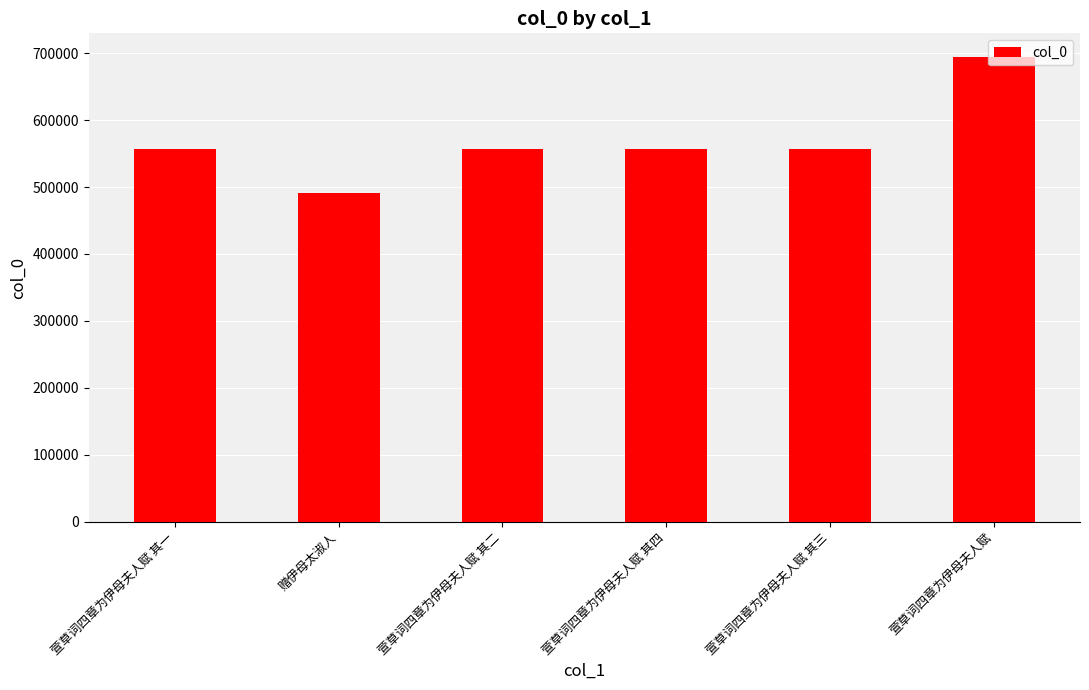

How many bars are there in total?

6